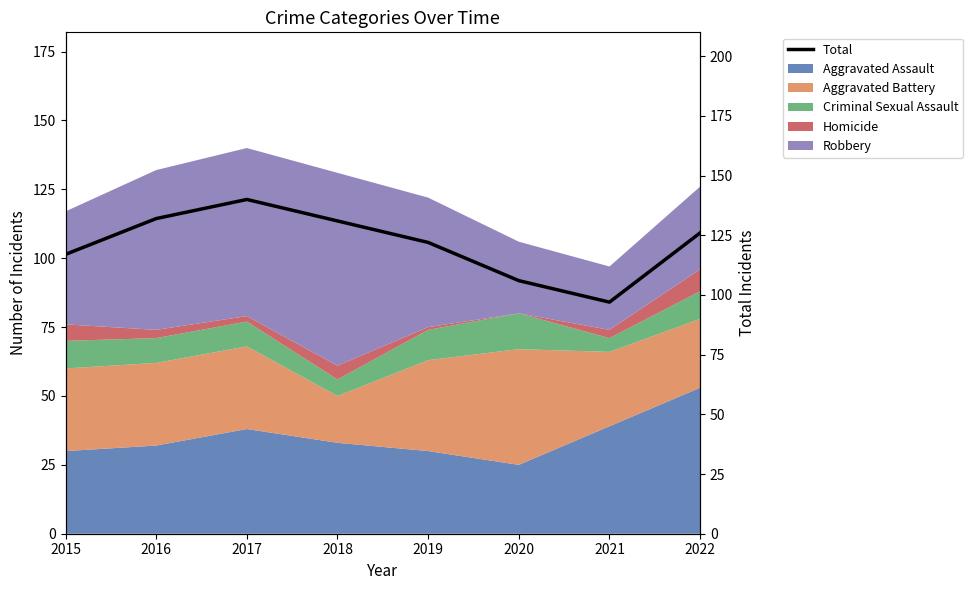

Reading left to right, what are all the values shown in this chart?

2015=117	2016=132	2017=140	2018=131	2019=122	2020=106	2021=97	2022=126